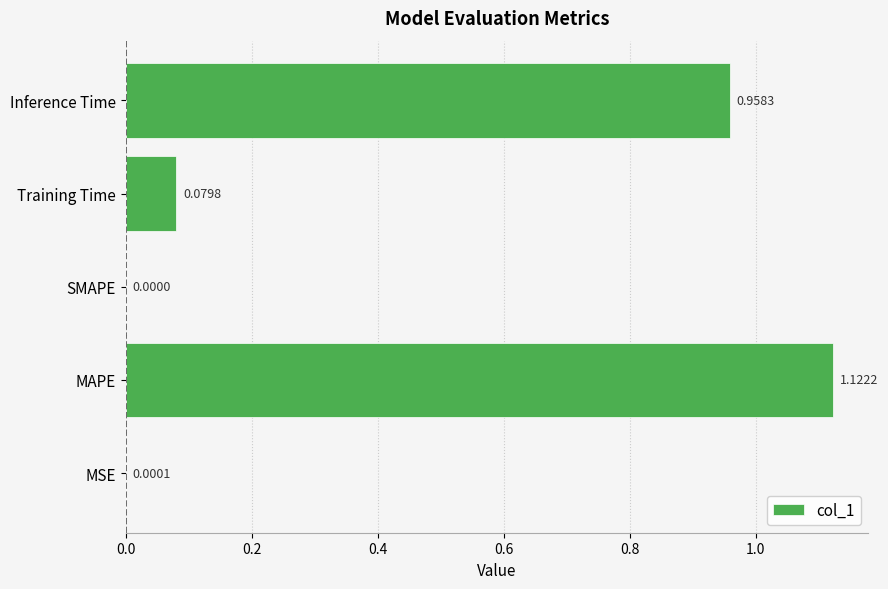

Which label corresponds to the largest value in the chart?

MAPE